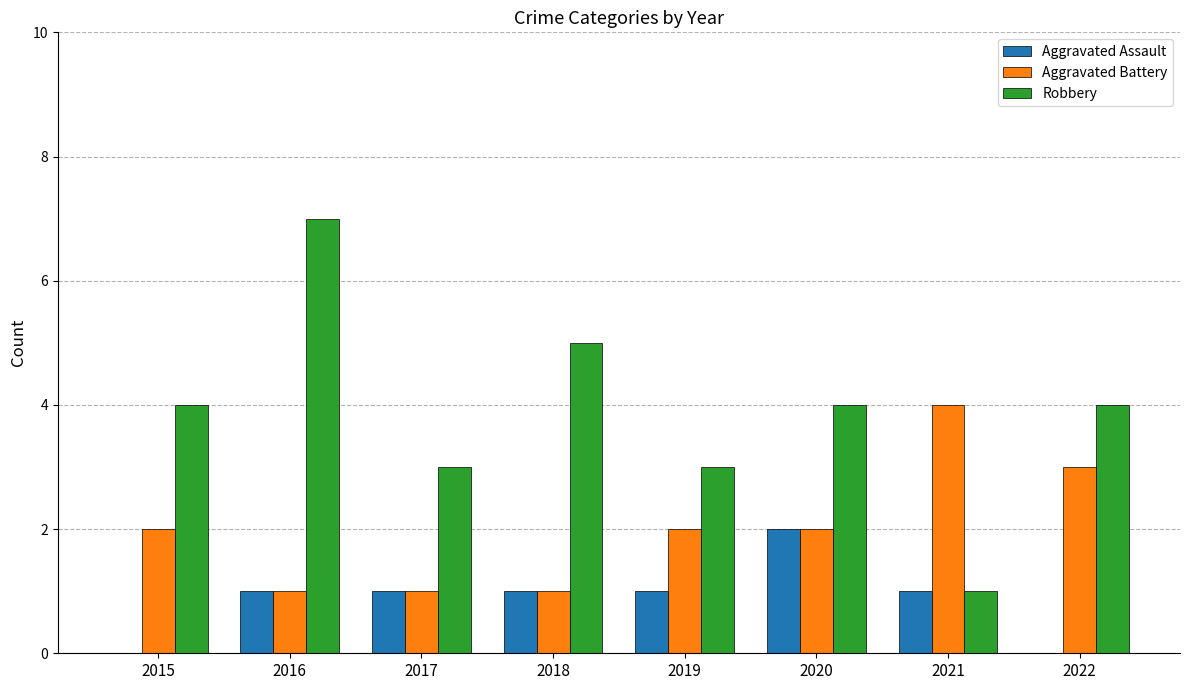

Reading left to right, what are all the values shown in this chart?

Aggravated Assault: 0	1	1	1	1	2	1	0
Aggravated Battery: 2	1	1	1	2	2	4	3
Robbery: 4	7	3	5	3	4	1	4